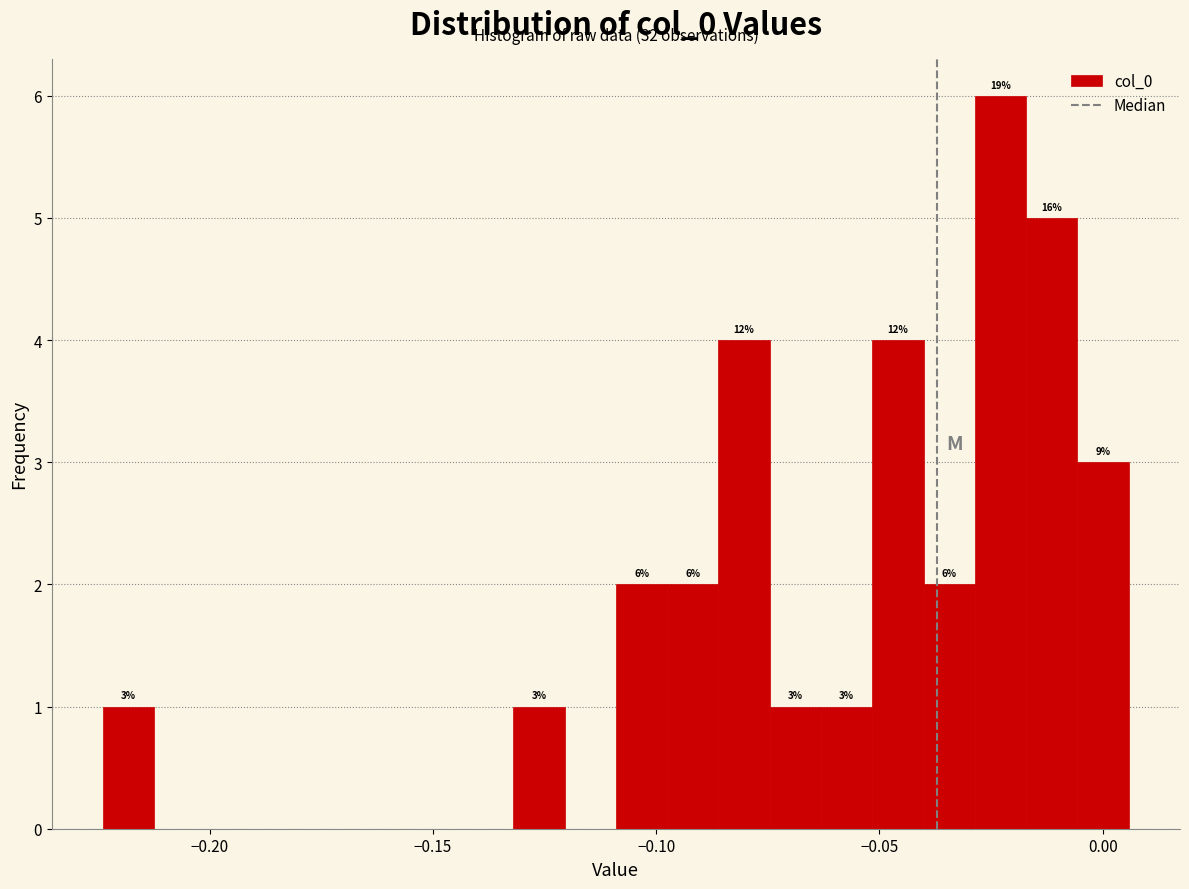

Around what value on the x-axis is the tallest bar? Give the approximate position of its centre, as read against the axis.

-0.025